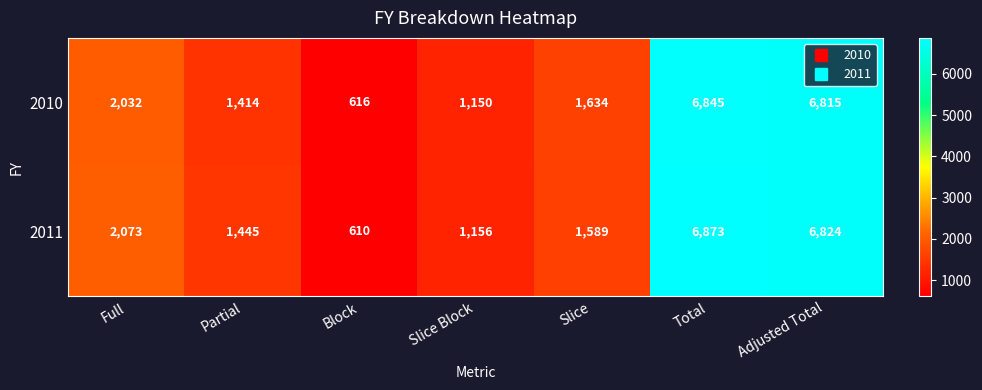

At which category is the sum across all series the highest?

Total